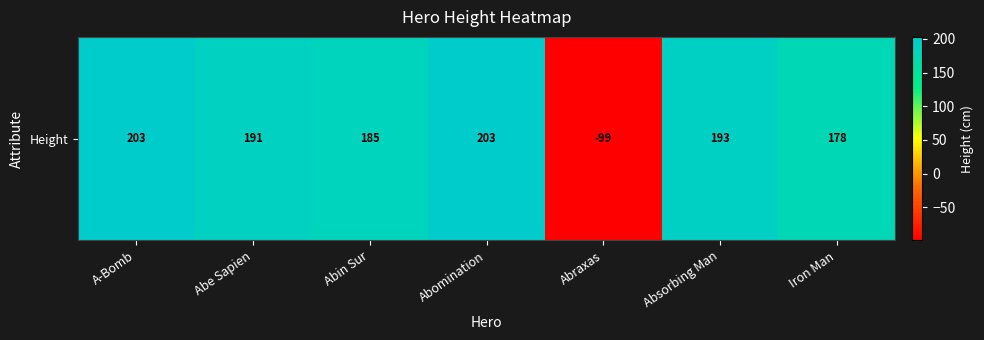

How many negative values are there?

1